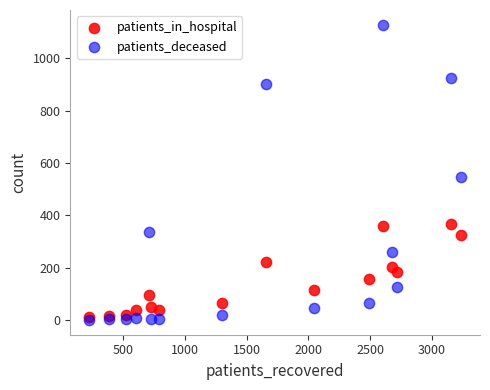

What are all the series names shown in the legend?

patients_in_hospital, patients_deceased